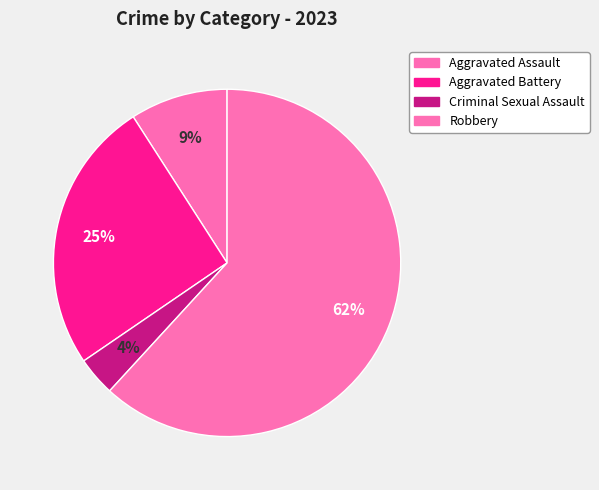

Approximately how many times larger is the value at Robbery compared to Aggravated Assault?

6.8